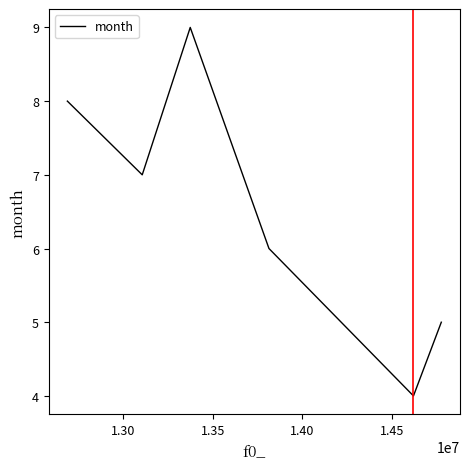

What is the sum of all values?

39